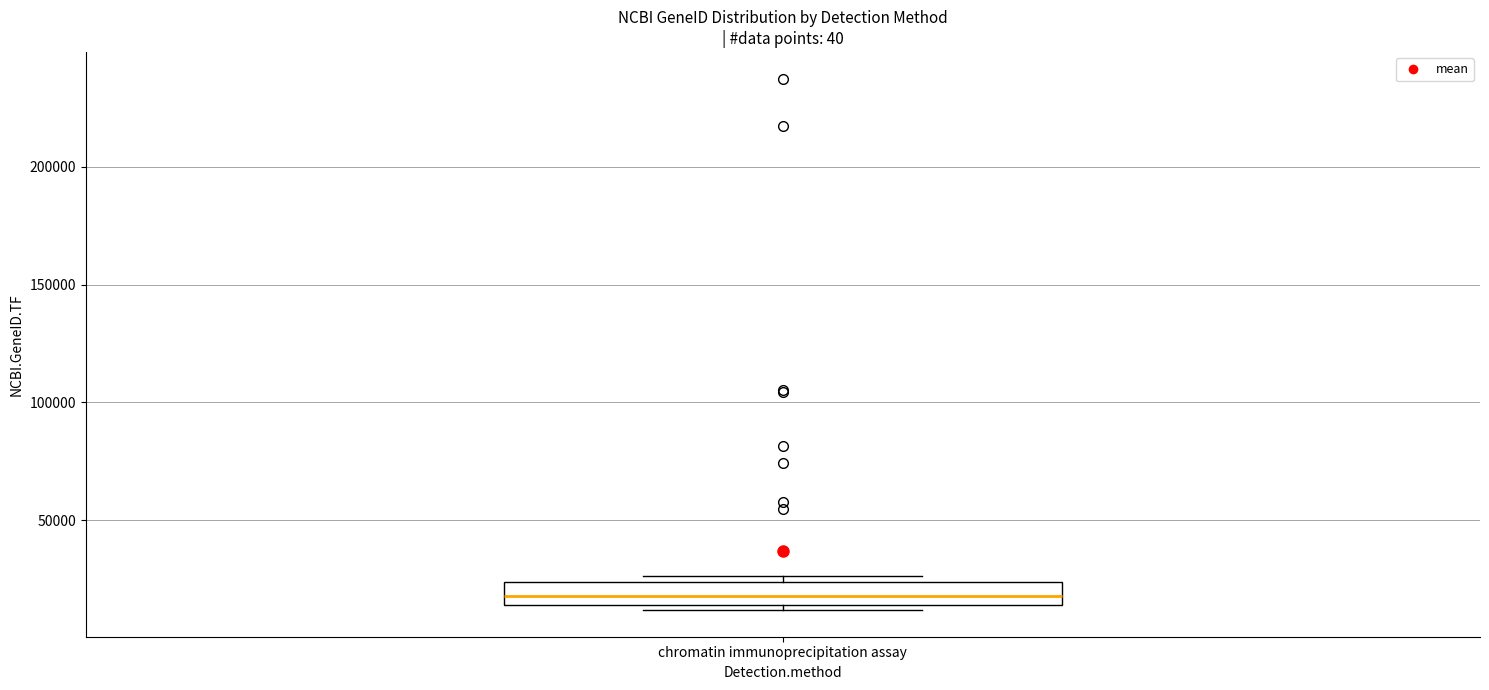

Where is the upper edge of the box for chromatin immunoprecipitation assay on the y-axis? The values are not printed on the chart, so give them approximately, as read against the axis.

25000